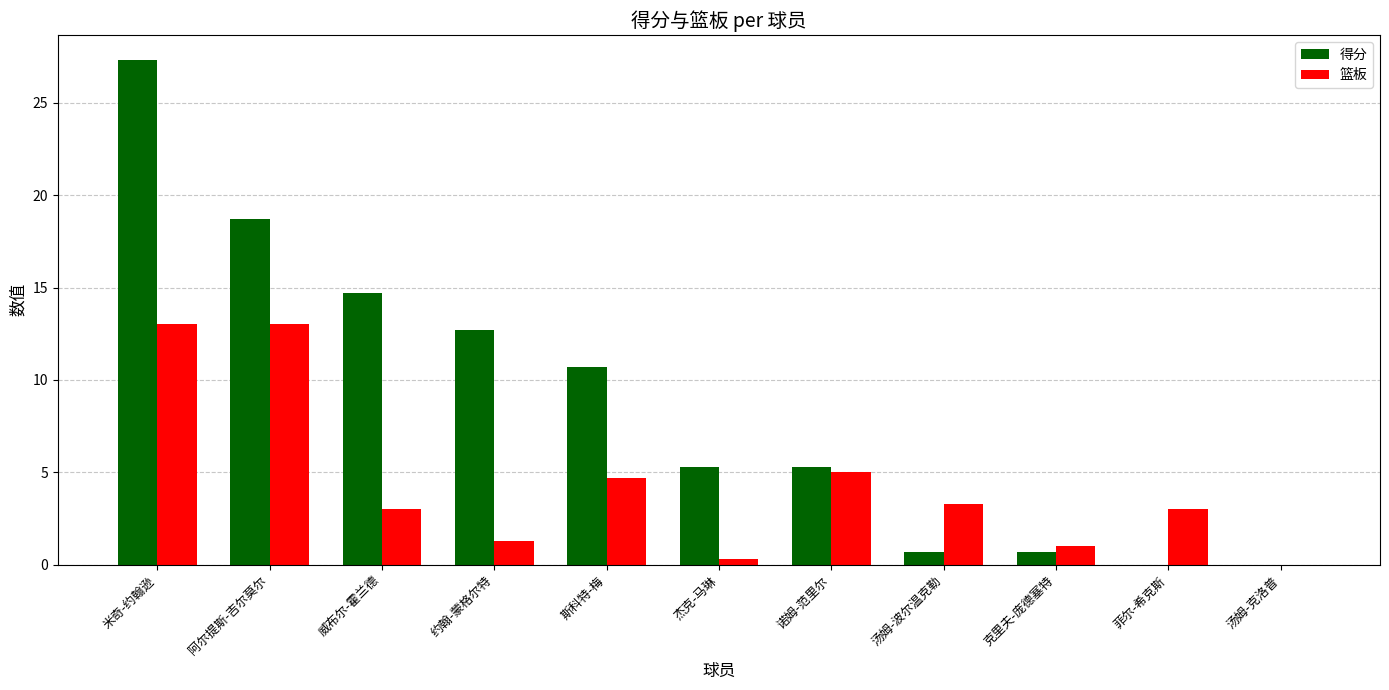

How many positive values does the 篮板 series have?

10